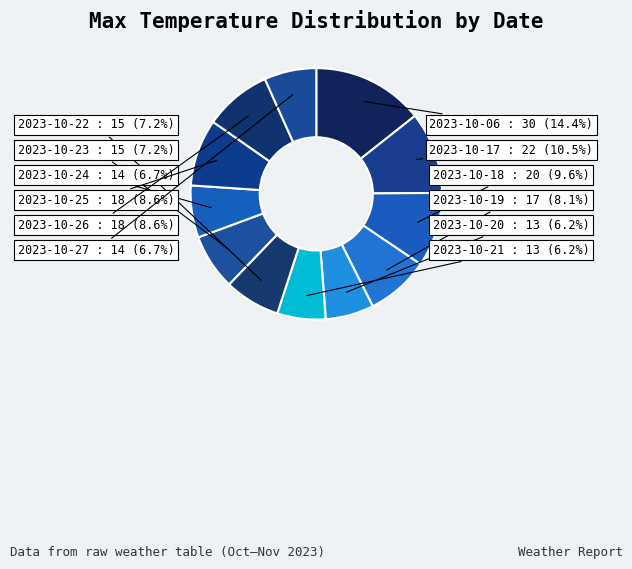

What is the smallest slice in the pie chart?

2023-10-20